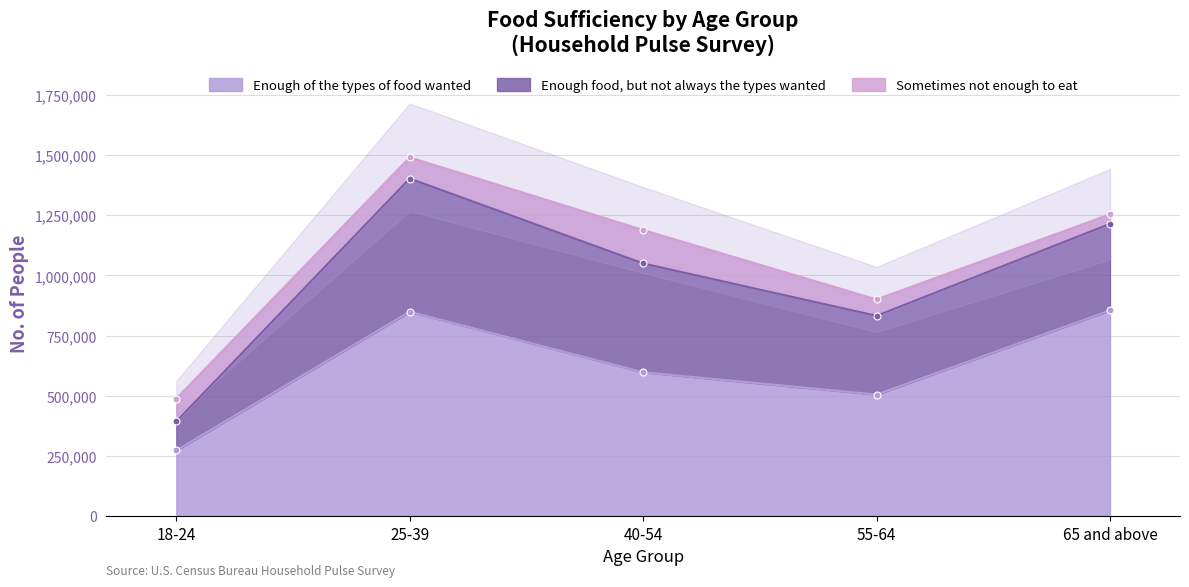

Where does the Enough of the types of food wanted series first go above 597676?

25-39